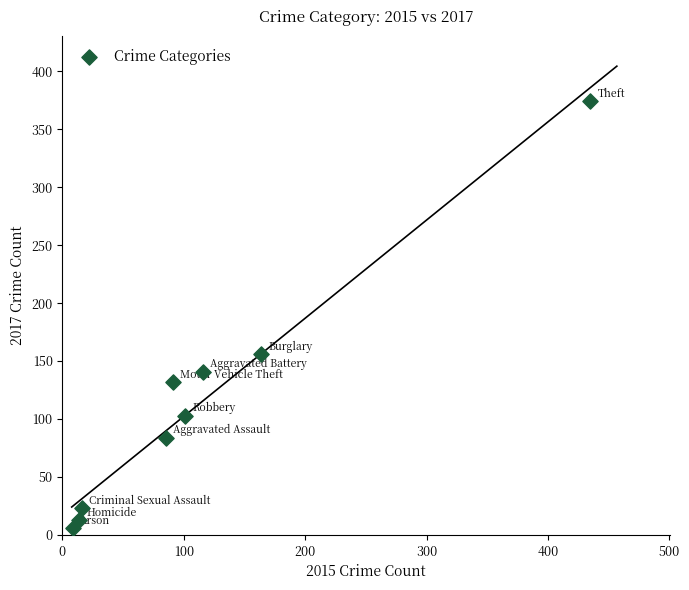

What is the range of X values (max minus min)?

426